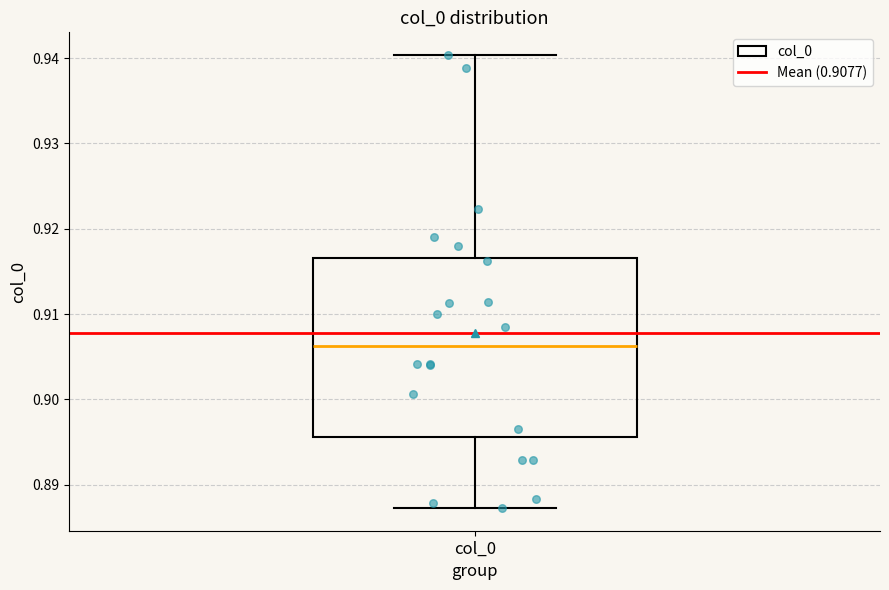

Where does the upper whisker of the box for col_0 end on the y-axis? The values are not printed on the chart, so give them approximately, as read against the axis.

0.940